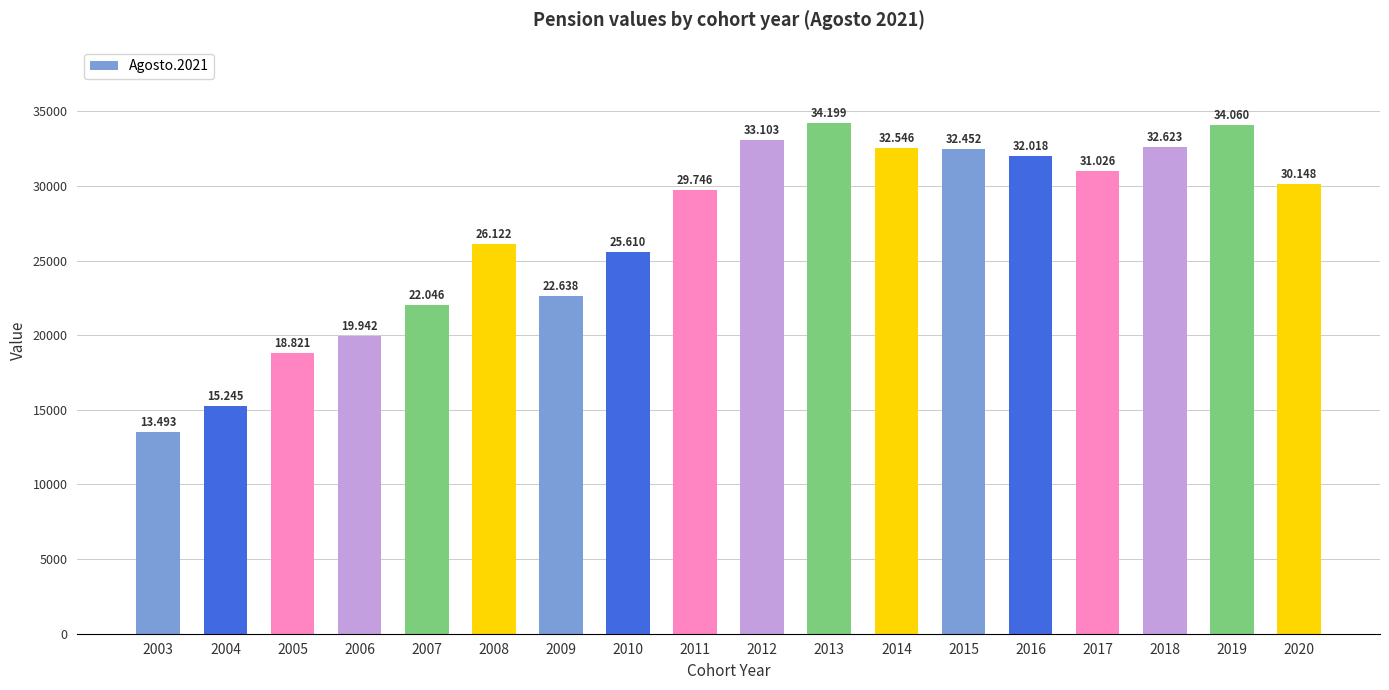

What is the change in value from 2014 to 2015?

-94